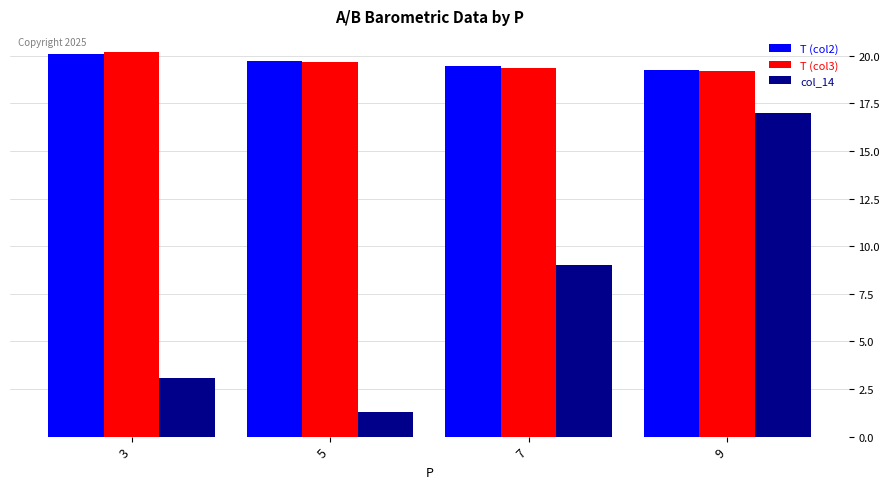

Reading right to left, transcribe all the data shown in this chart.

T (col2): 9=19.2	7=19.4	5=19.7	3=20.1
T (col3): 9=19.2	7=19.3	5=19.7	3=20.2
col_14: 9=17.0	7=9.0	5=1.3	3=3.1